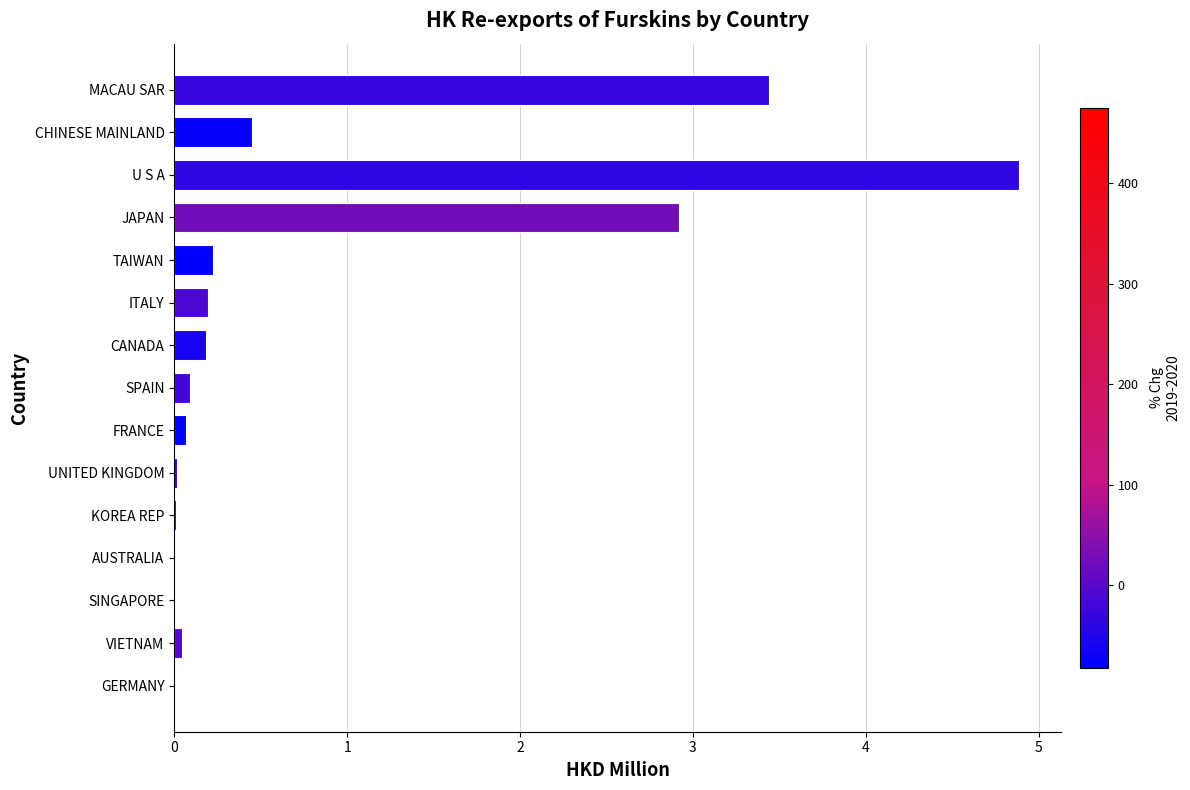

Which label corresponds to the largest value in the chart?

U S A